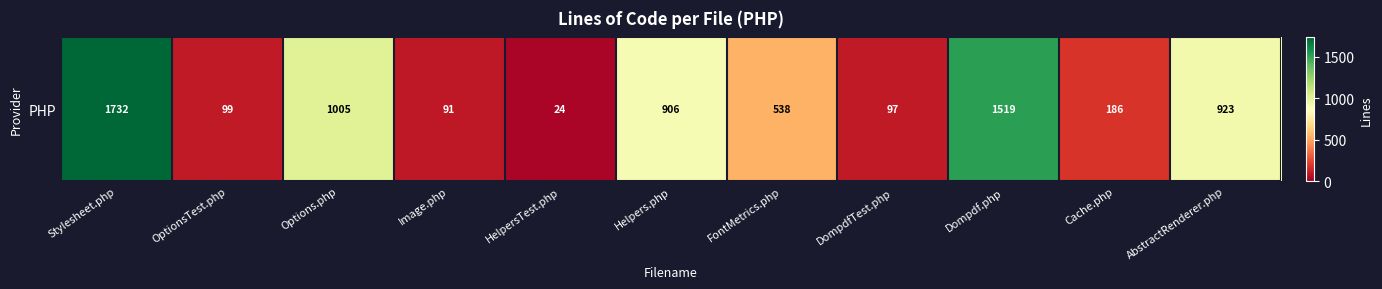

What is the maximum value shown in the chart?

1732